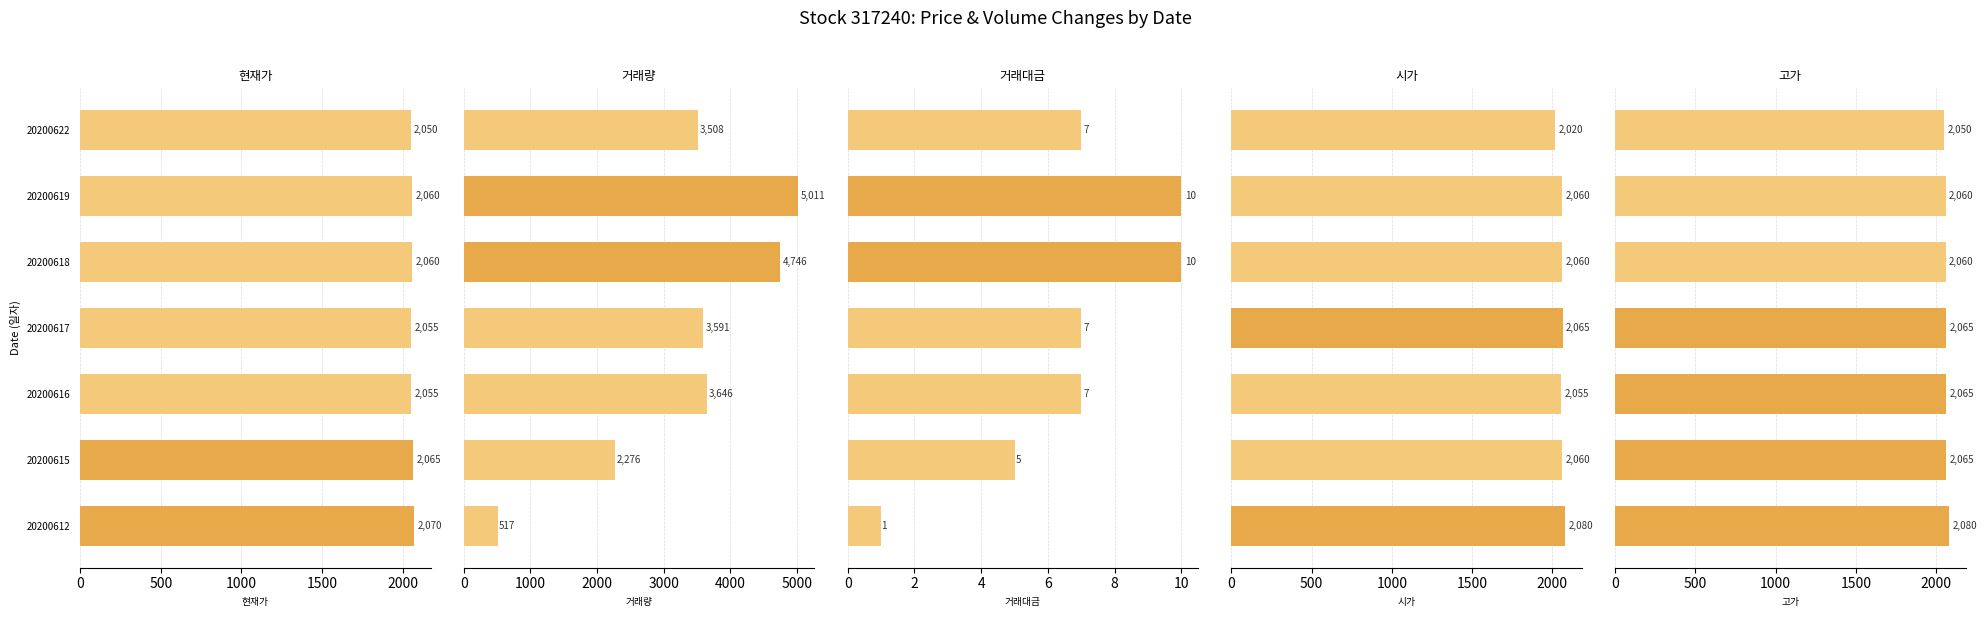

Does the chart contain stacked bars?

No